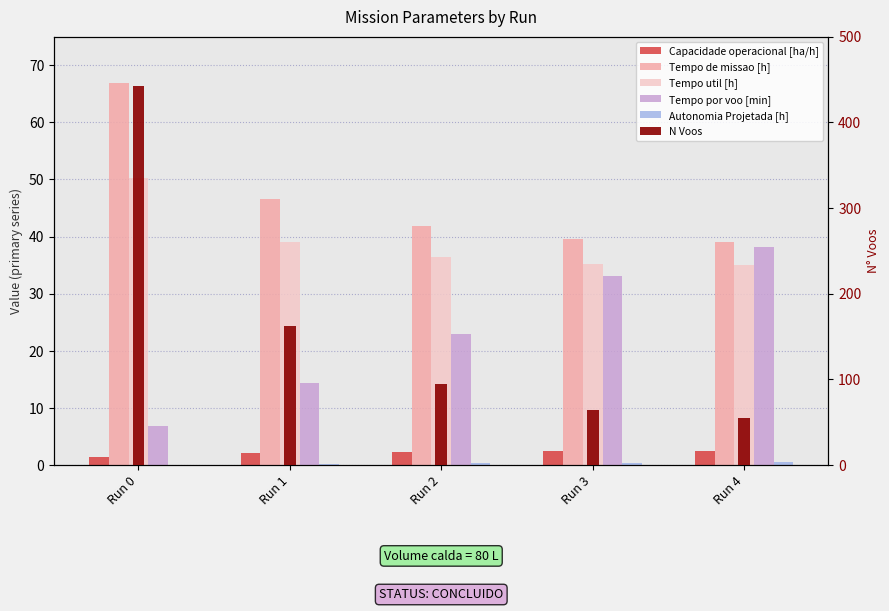

At which label does Capacidade operacional [ha/h] reach its minimum?

Run 0